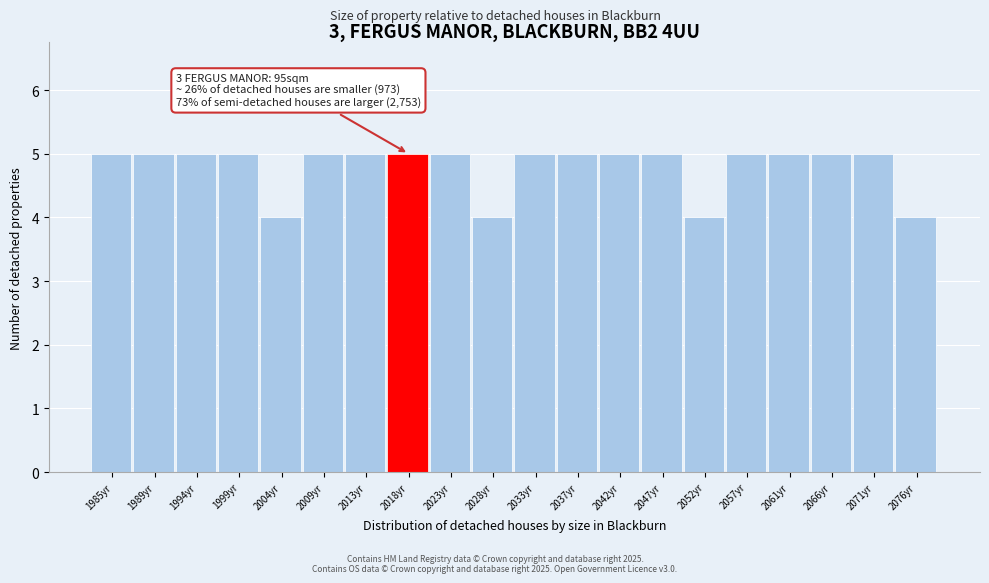

Reading right to left, what are all the values shown in this chart?

4	5	5	5	5	4	5	5	5	5	4	5	5	5	5	4	5	5	5	5